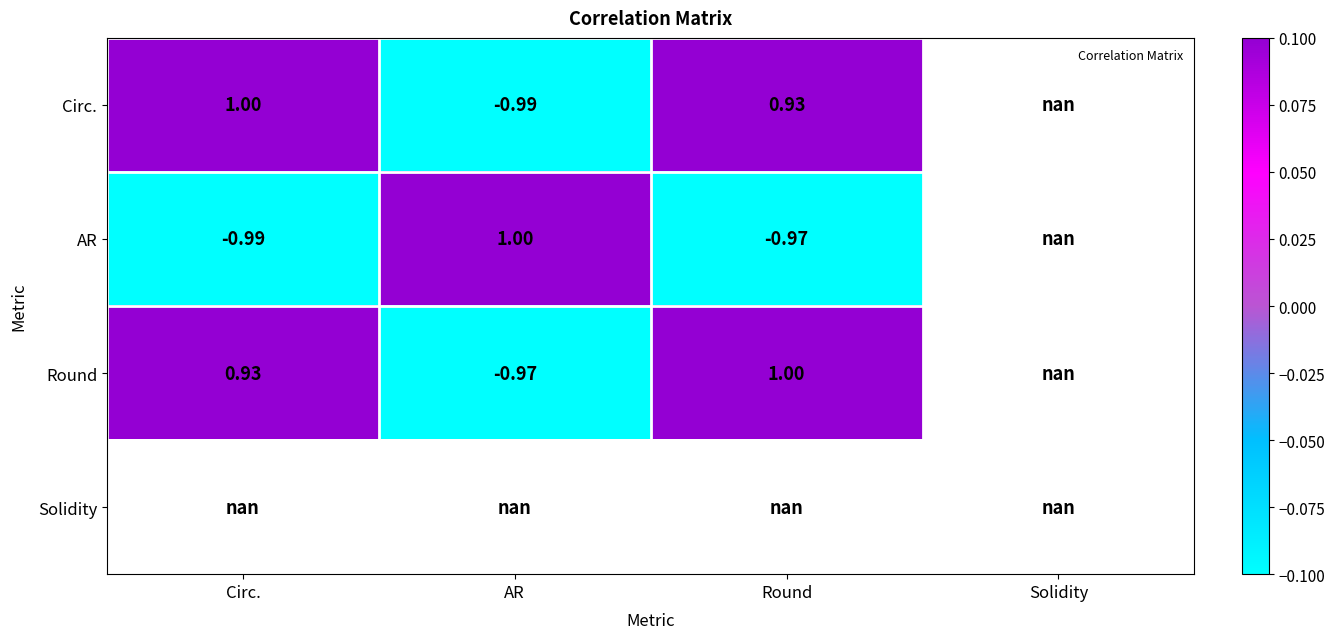

How many series are shown in this chart?

4